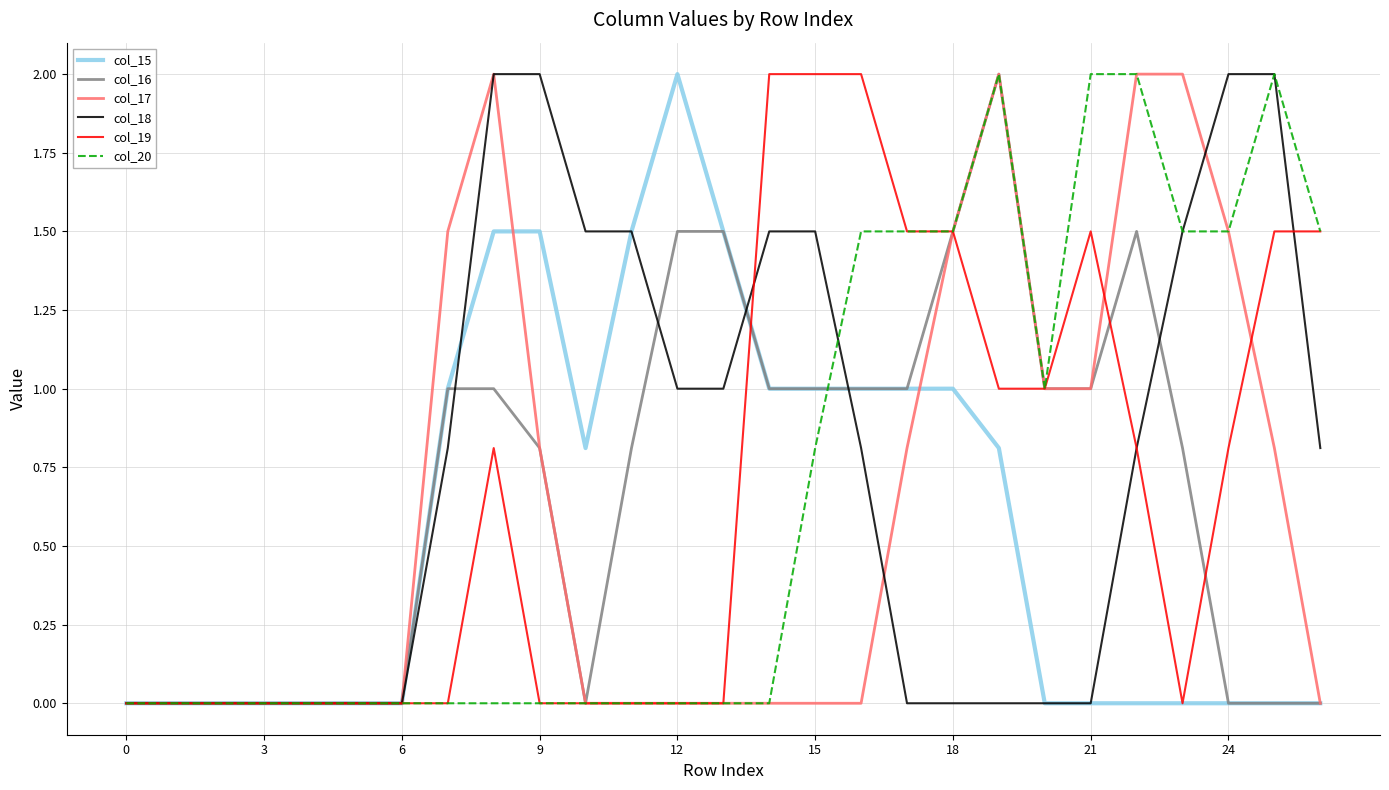

What is the highest value of the col_19 series?

2.0